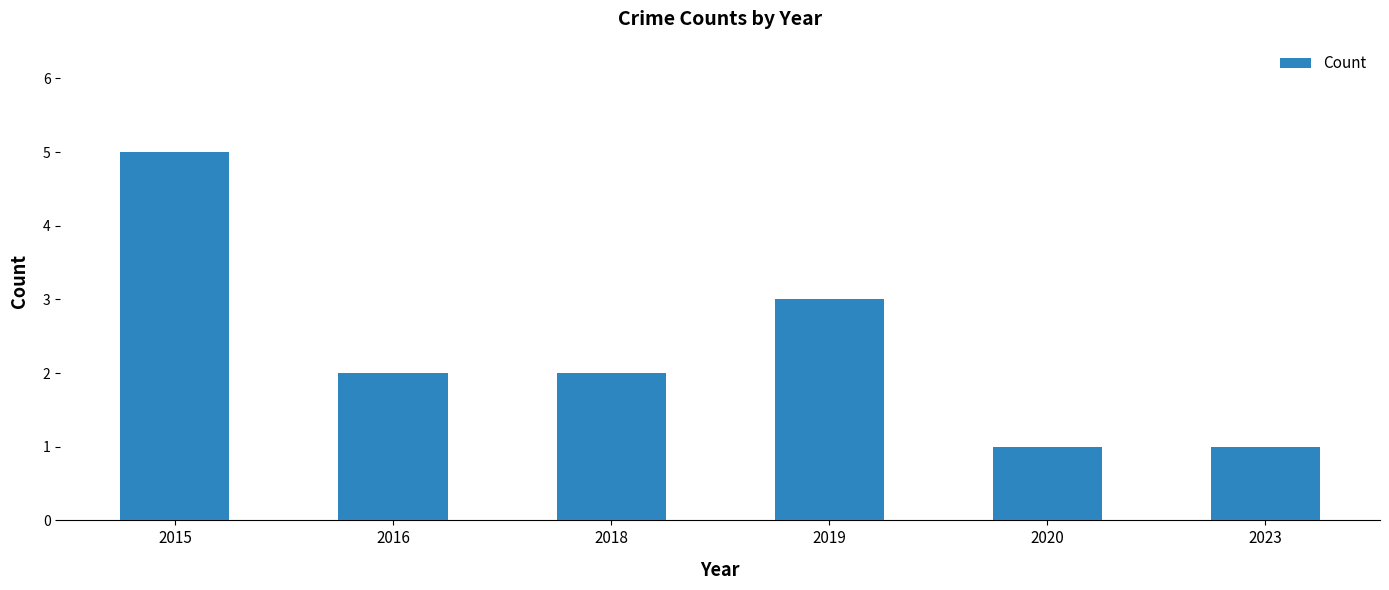

Reading left to right, extract all data points from this chart.

5	2	2	3	1	1